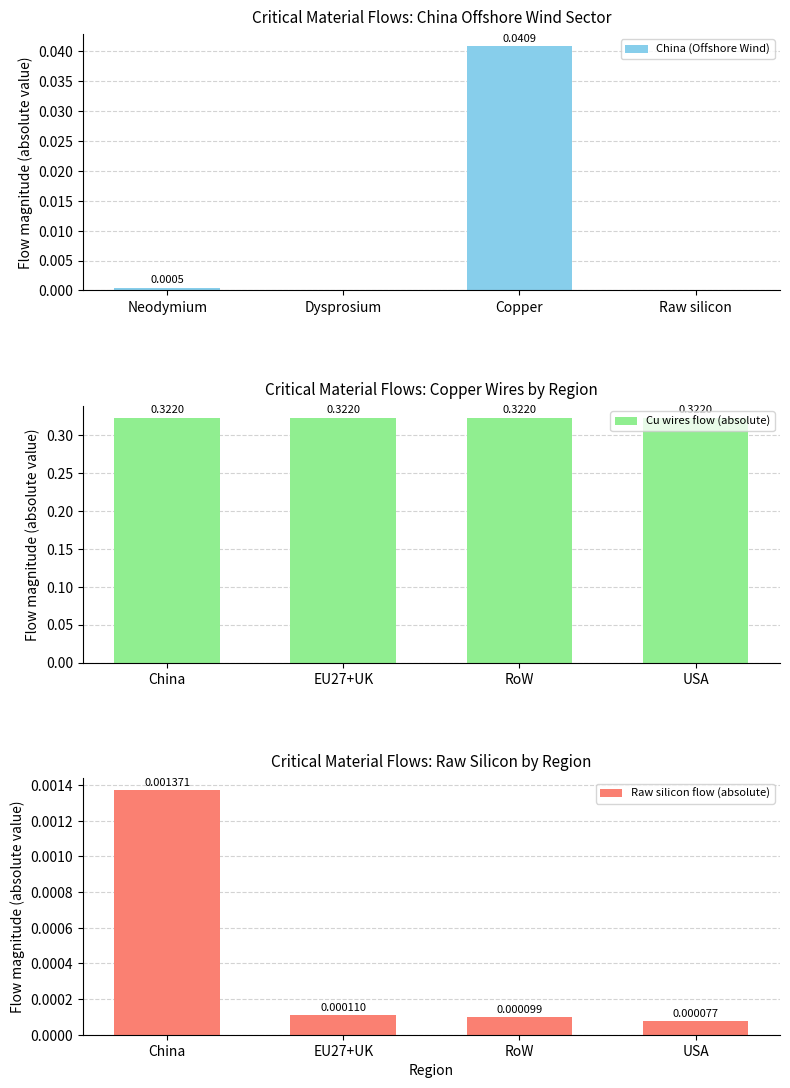

Rank the categories by Raw silicon flow (absolute) value from lowest to highest.

USA, RoW, EU27+UK, China